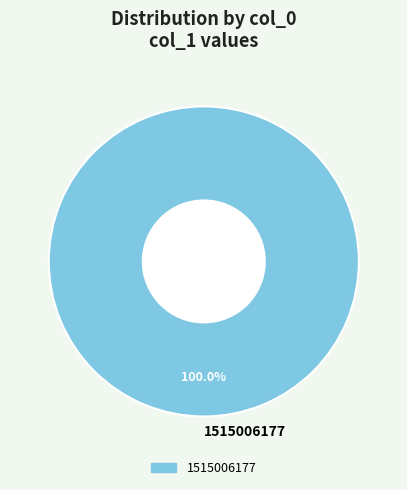

Does 1515006177 represent more than half of the total?

Yes